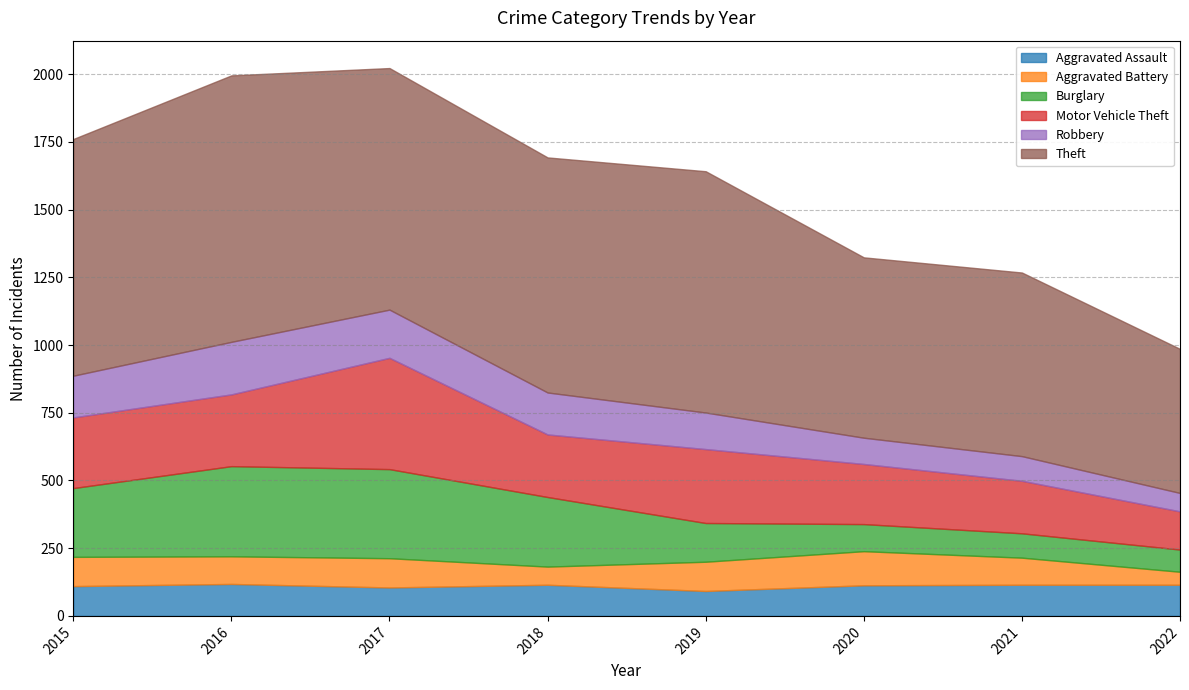

List the series in order of their peak value, lowest first.

Aggravated Assault, Aggravated Battery, Robbery, Burglary, Motor Vehicle Theft, Theft